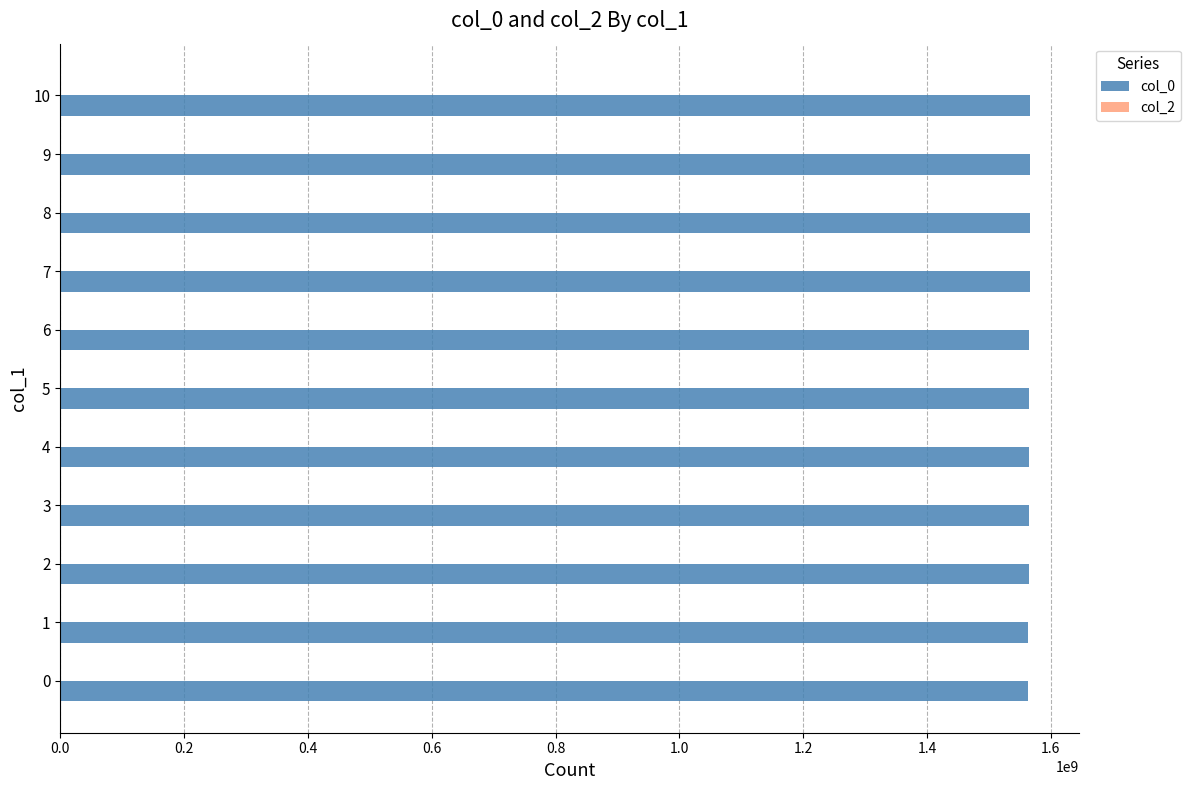

Is it true that the value at 8 is 1566313912?

True